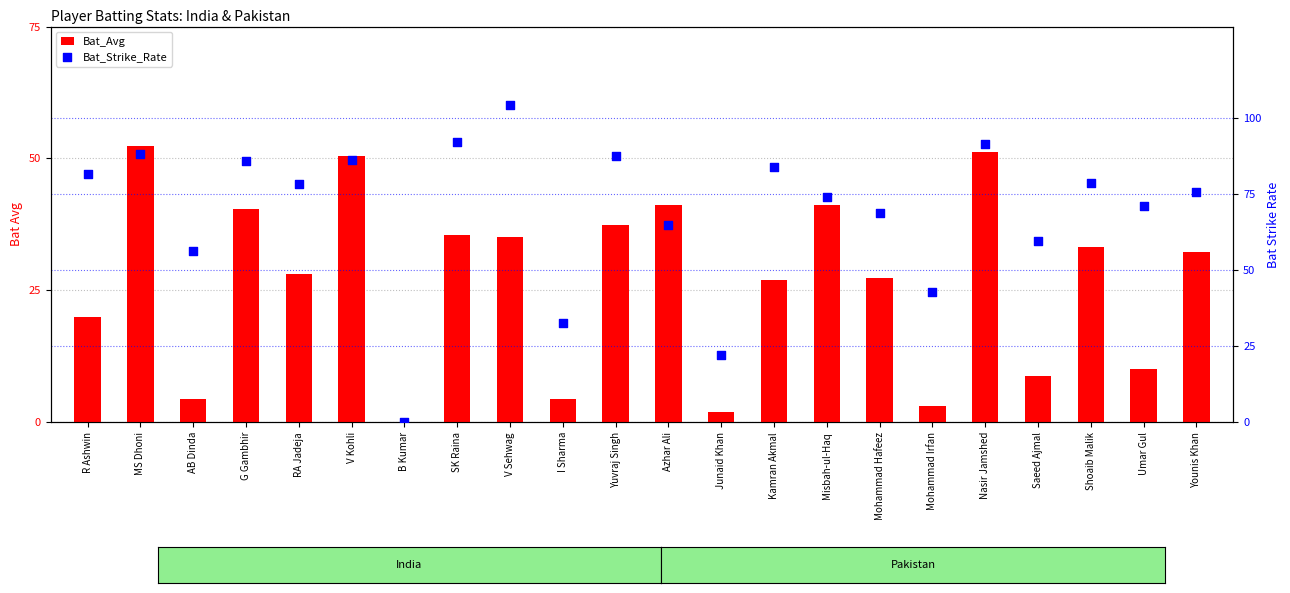

Which series has the largest Y range (max minus min)?

Bat_Strike_Rate